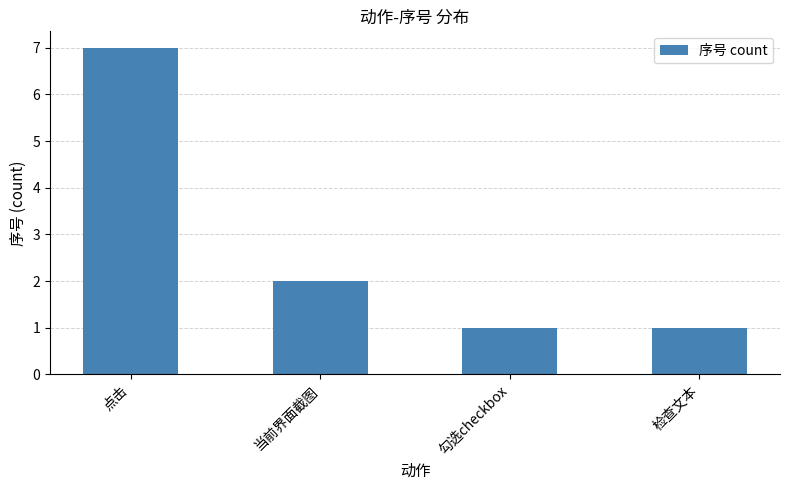

At which label does the data first exceed 2?

点击